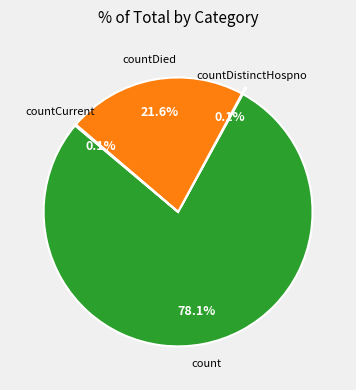

Is there a majority slice in this chart?

Yes